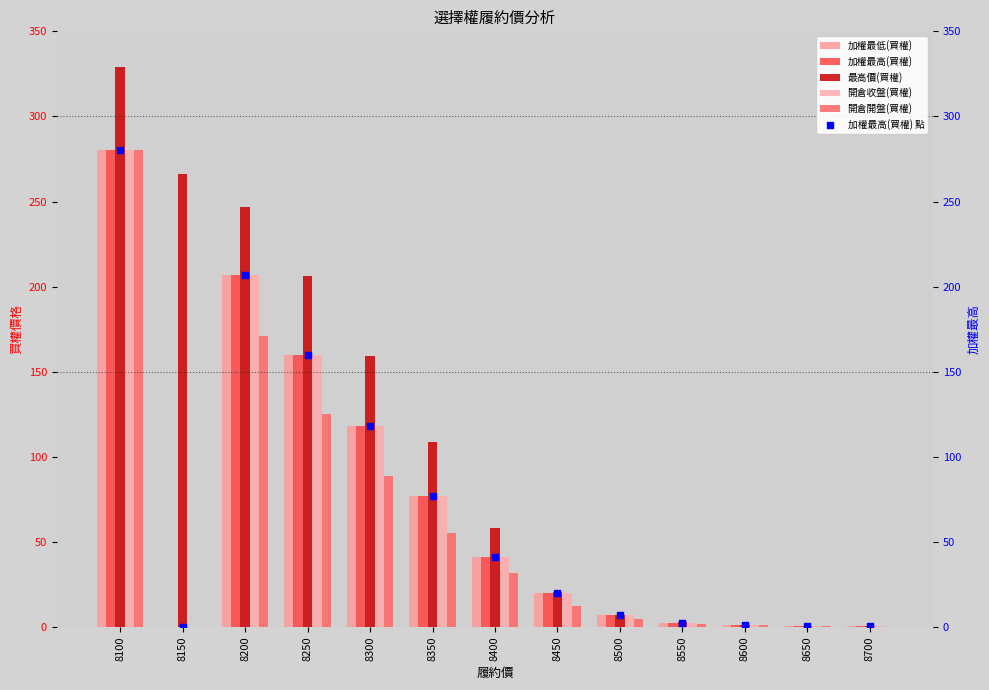

At which category is the sum across all series the highest?

8100